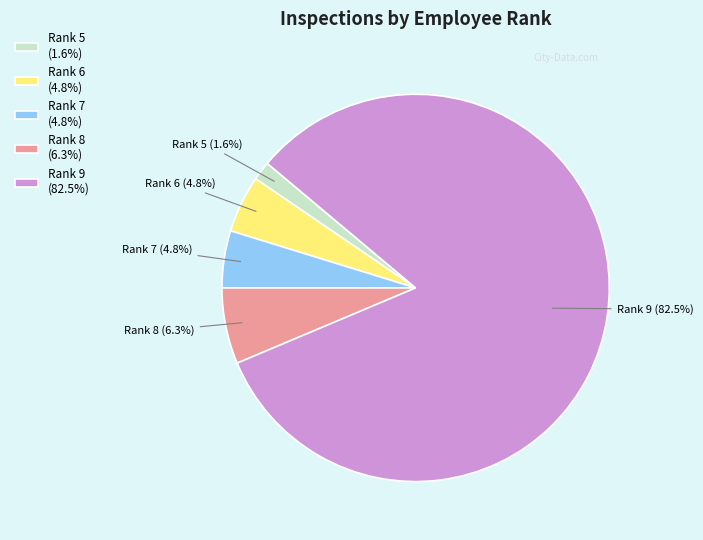

Is Rank 9 (82.5%) the majority of the pie?

Yes